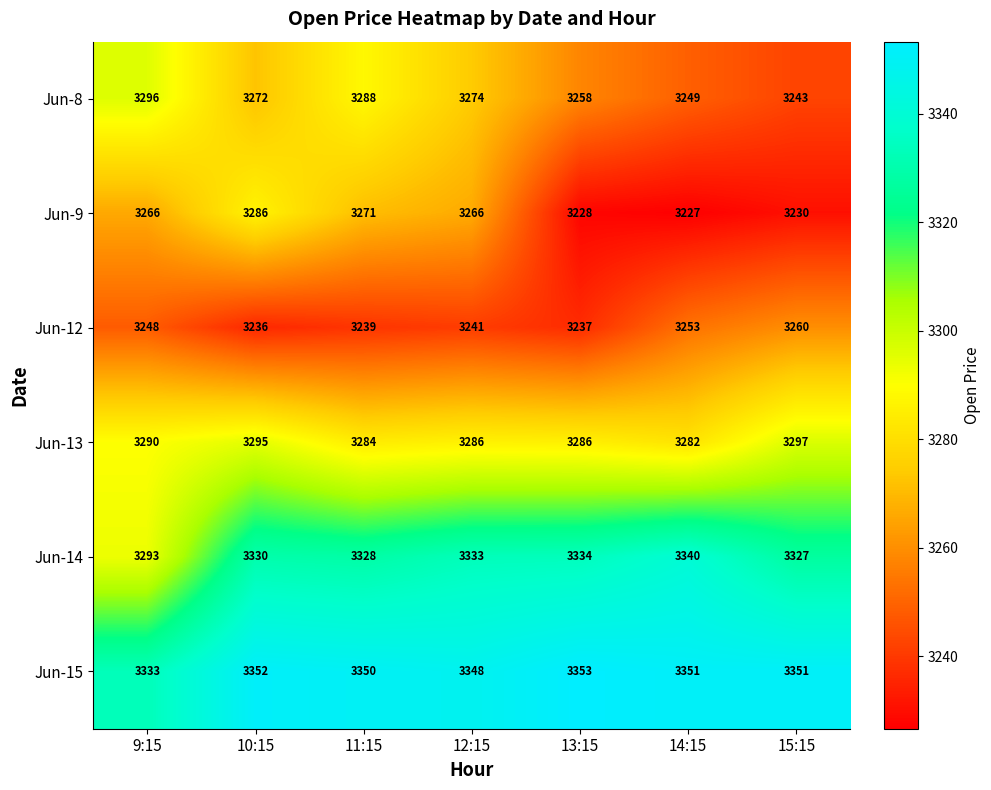

Which series changed the most between 9:15 and 15:15?

Jun-8